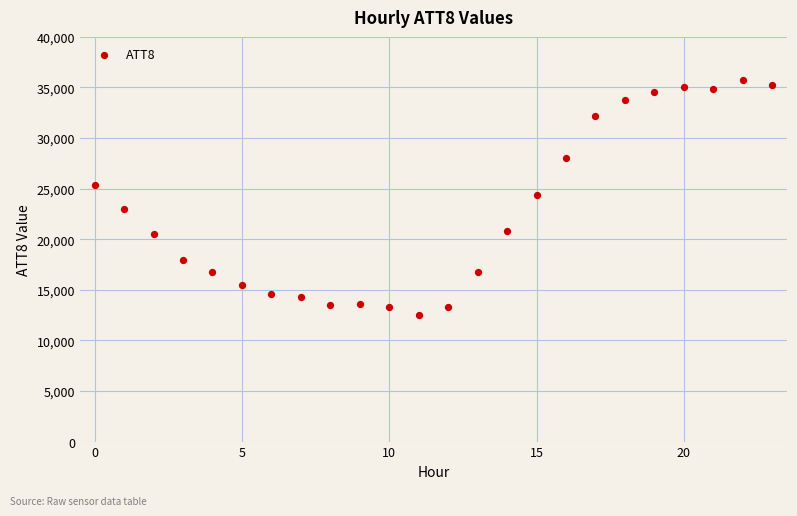

What is the range of Y values (max minus min)?

23200